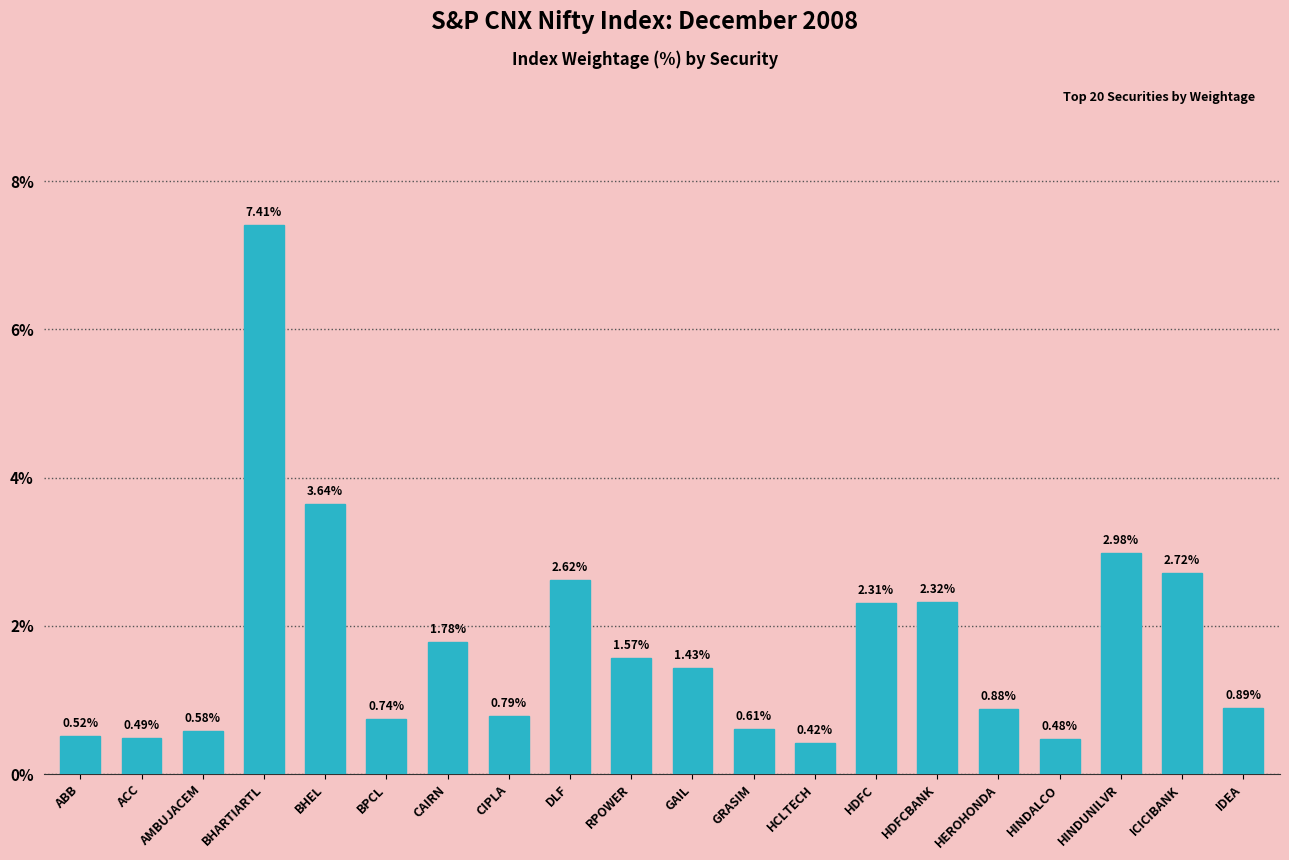

What is the maximum value shown in the chart?

7.4